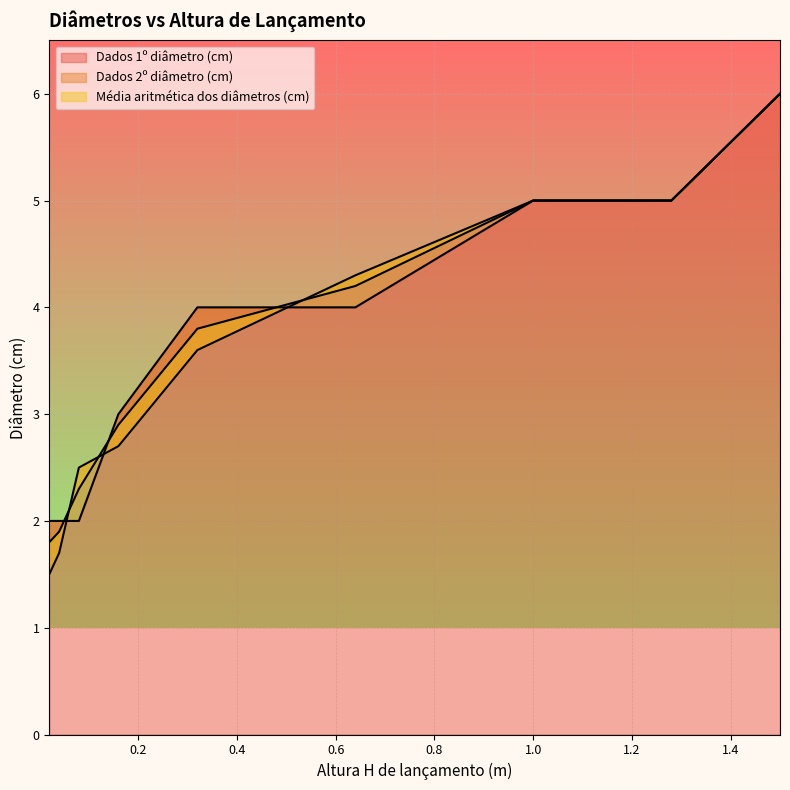

What is the greatest value displayed?

6.0